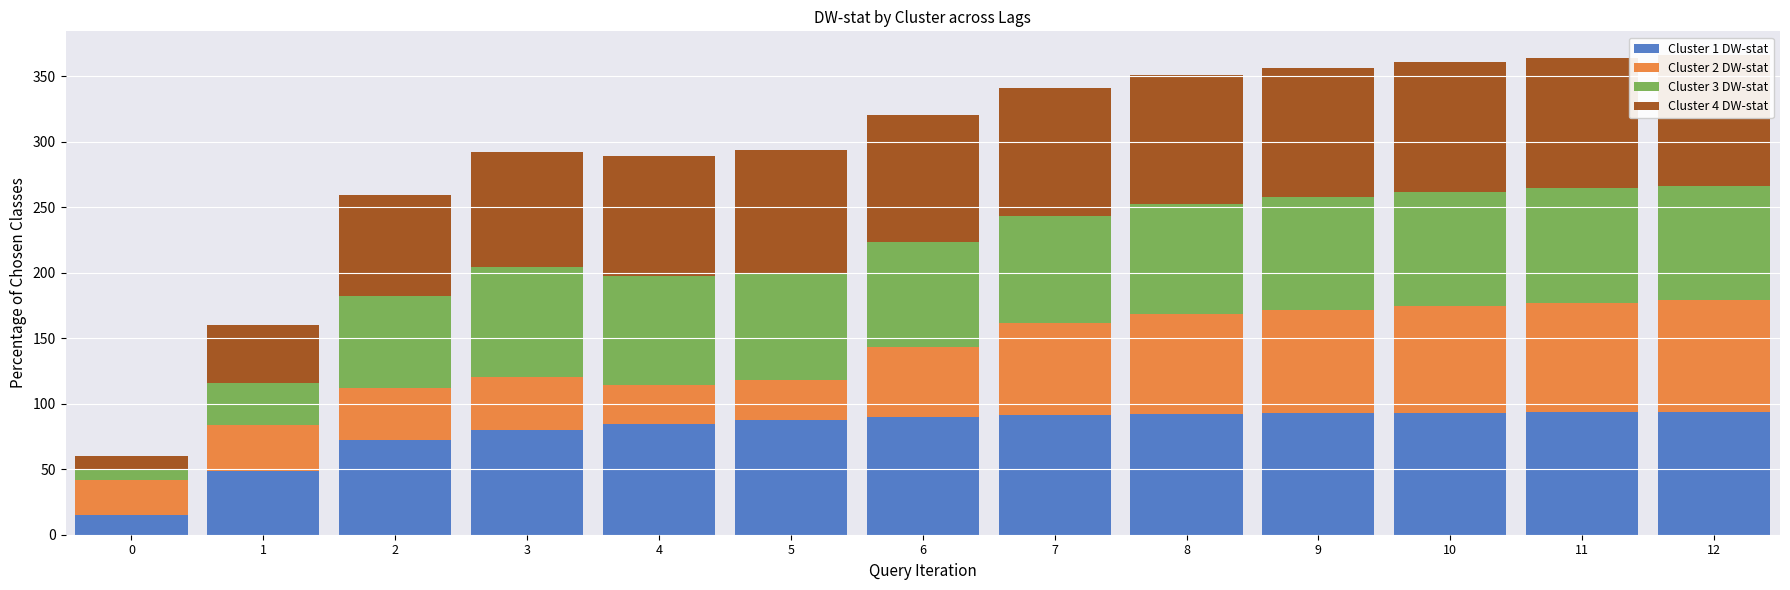

Between 4 and 9, which series saw the biggest shift?

Cluster 2 DW-stat